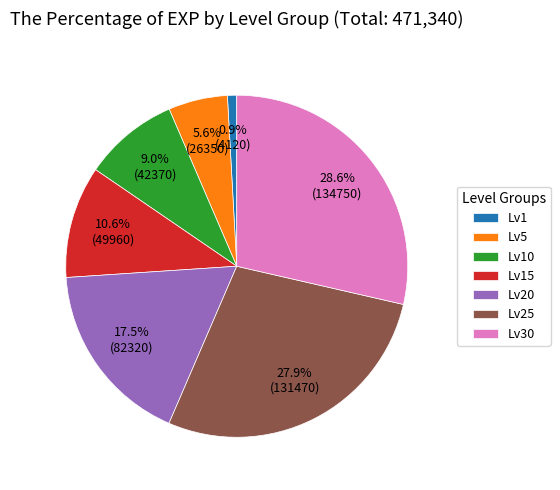

Is there a majority slice in this chart?

No